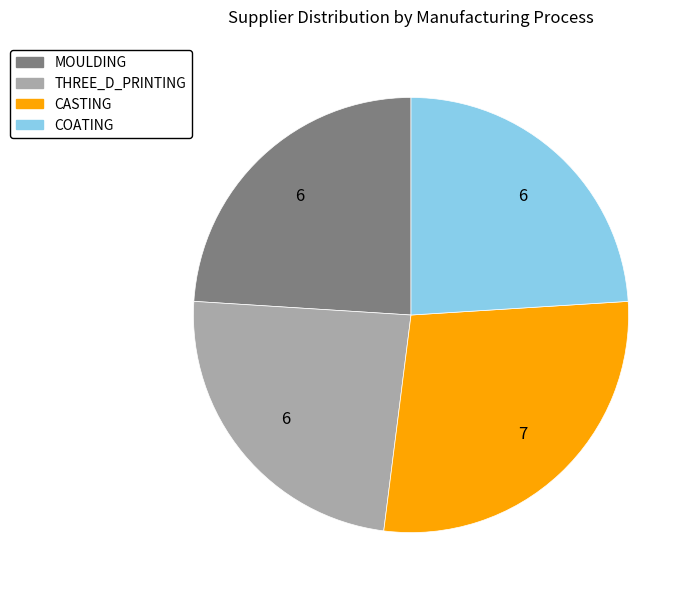

Count the number of slices in the pie.

4